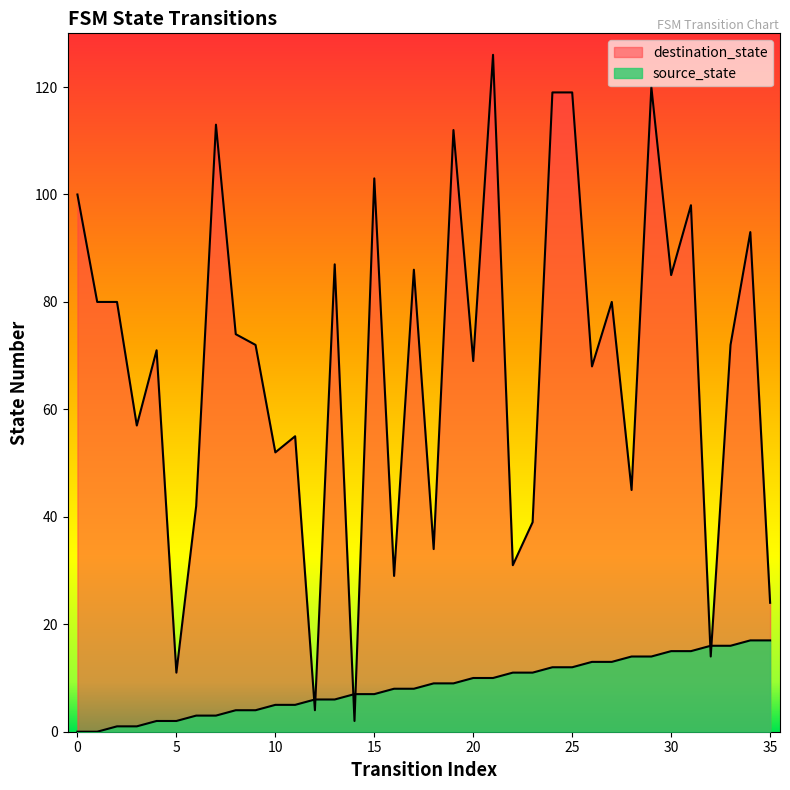

Reading left to right, what are all the values shown in this chart?

source_state: 0=0	1=0	2=1	3=1	4=2	5=2	6=3	7=3	8=4	9=4	10=5	11=5	12=6	13=6	14=7	15=7	16=8	17=8	18=9	19=9	20=10	21=10	22=11	23=11	24=12	25=12	26=13	27=13	28=14	29=14	30=15	31=15	32=16	33=16	34=17	35=17
destination_state: 0=100	1=80	2=80	3=57	4=71	5=11	6=42	7=113	8=74	9=72	10=52	11=55	12=4	13=87	14=2	15=103	16=29	17=86	18=34	19=112	20=69	21=126	22=31	23=39	24=119	25=119	26=68	27=80	28=45	29=120	30=85	31=98	32=14	33=72	34=93	35=24